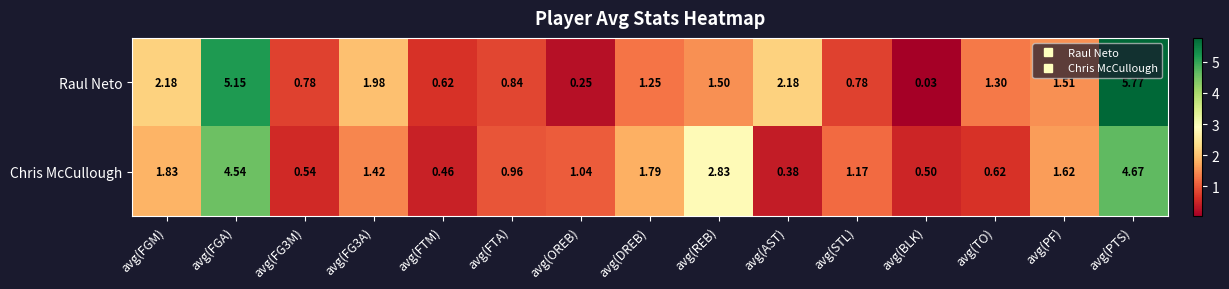

What is the spread (max minus min) of values at avg(TO)?

0.7